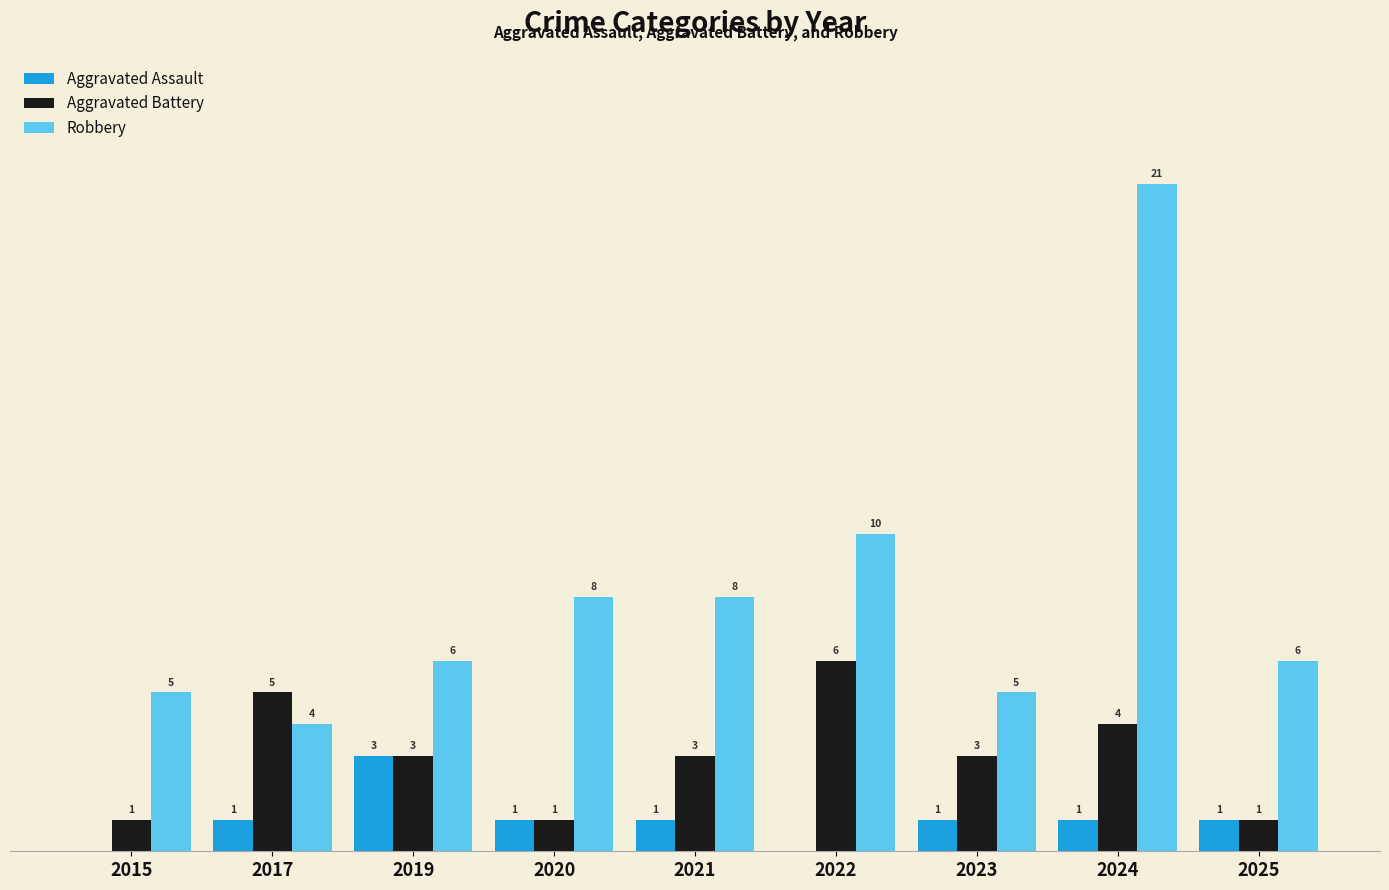

Which series has the largest total across all categories?

Robbery